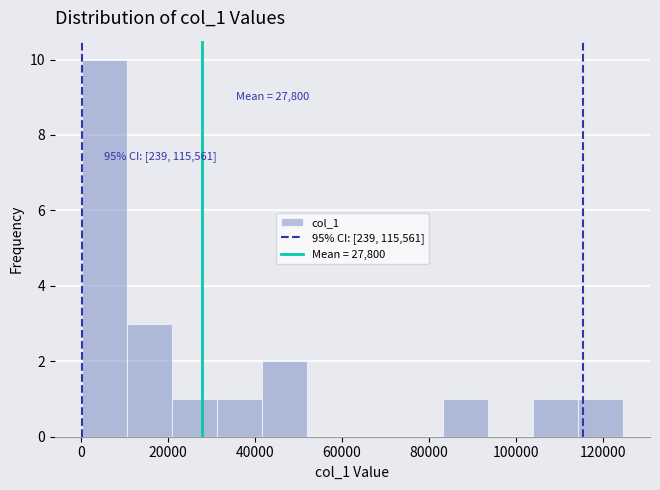

Over which range of the x-axis is the bar tallest?

0 to 10000